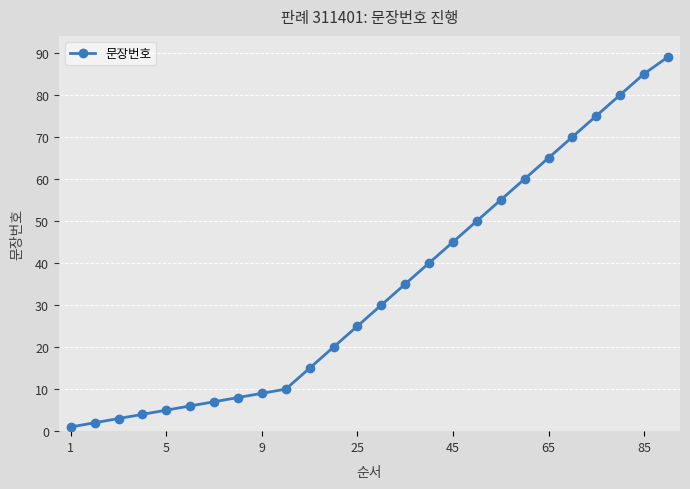

What is the greatest value displayed?

89